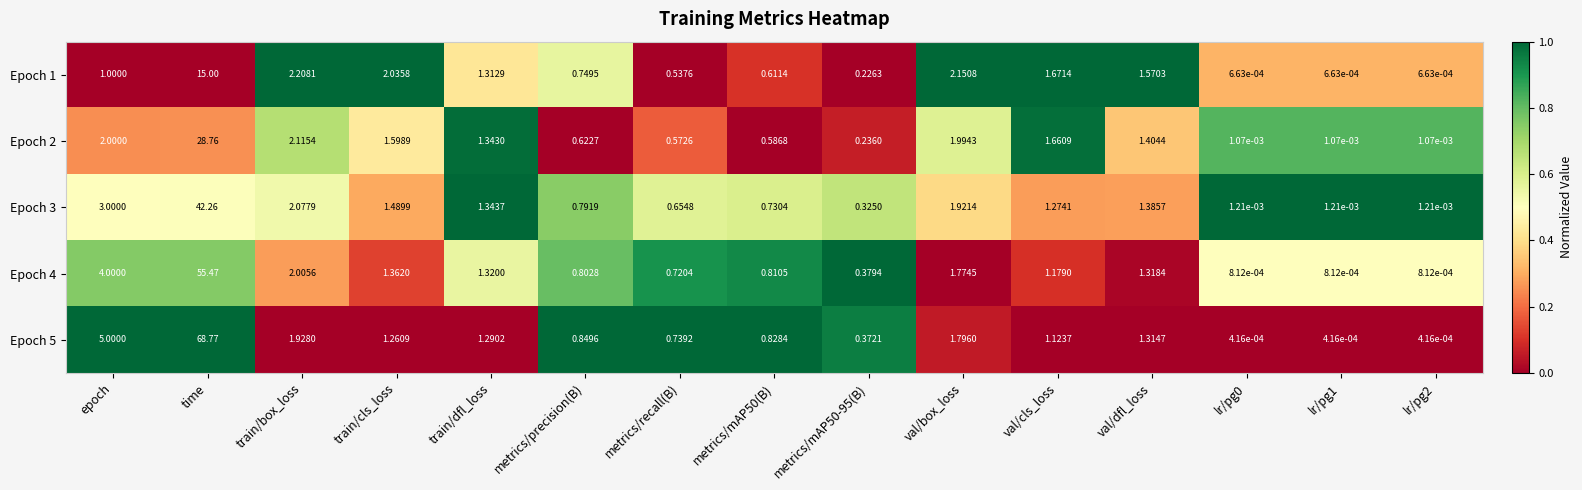

Which label corresponds to the largest value in the chart?

time